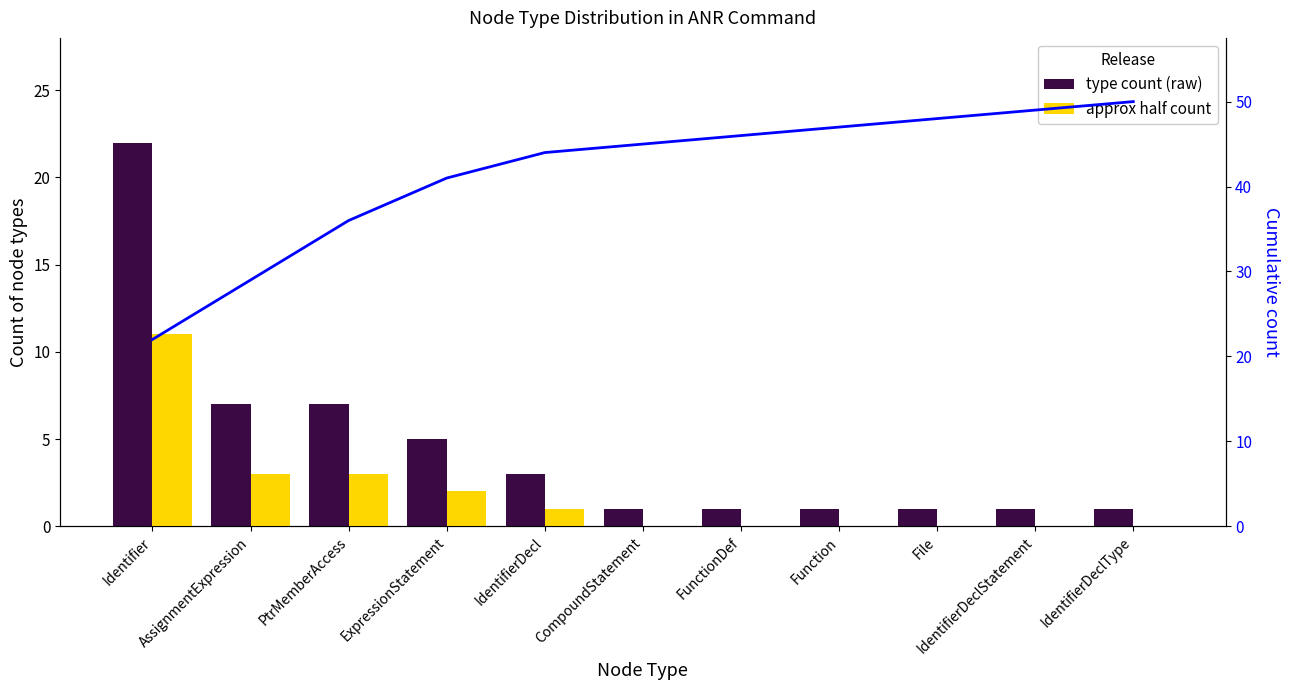

How many distinct data groups are displayed?

3